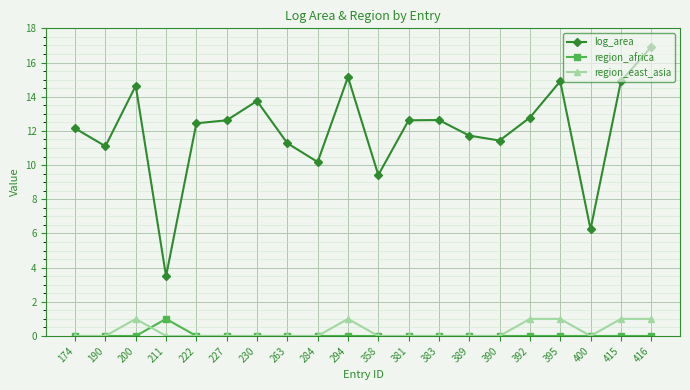

What is the average value of the log_area series?

12.0